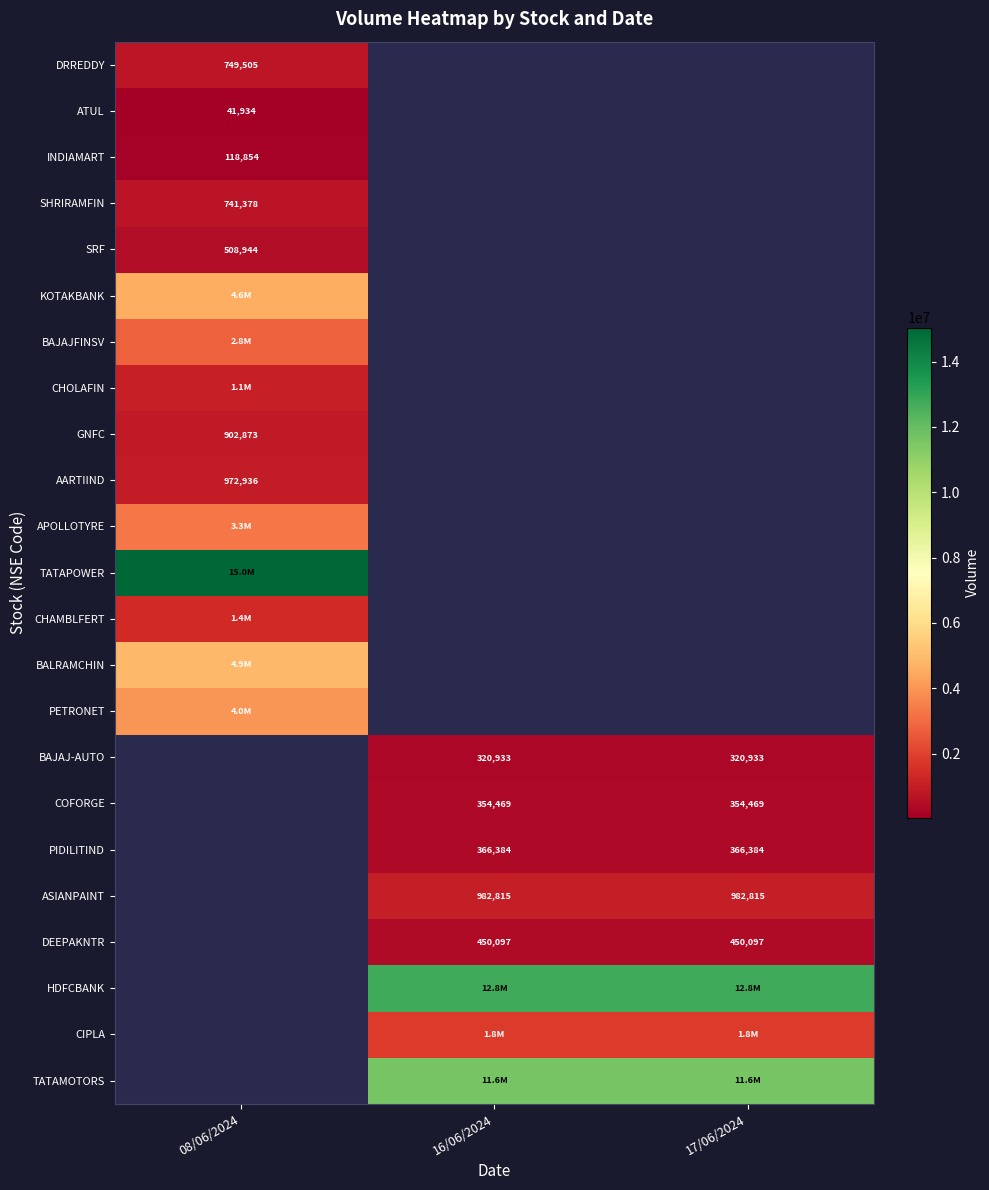

What is the greatest value displayed?

15039562.0